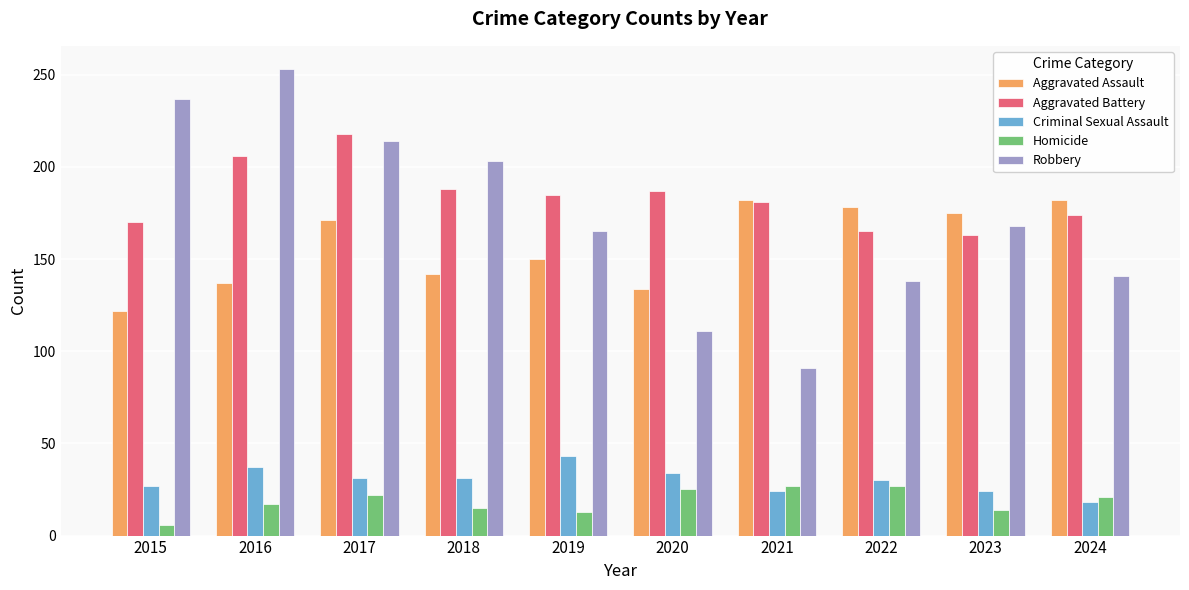

True or false: Criminal Sexual Assault has a value of 37 at 2016.

True